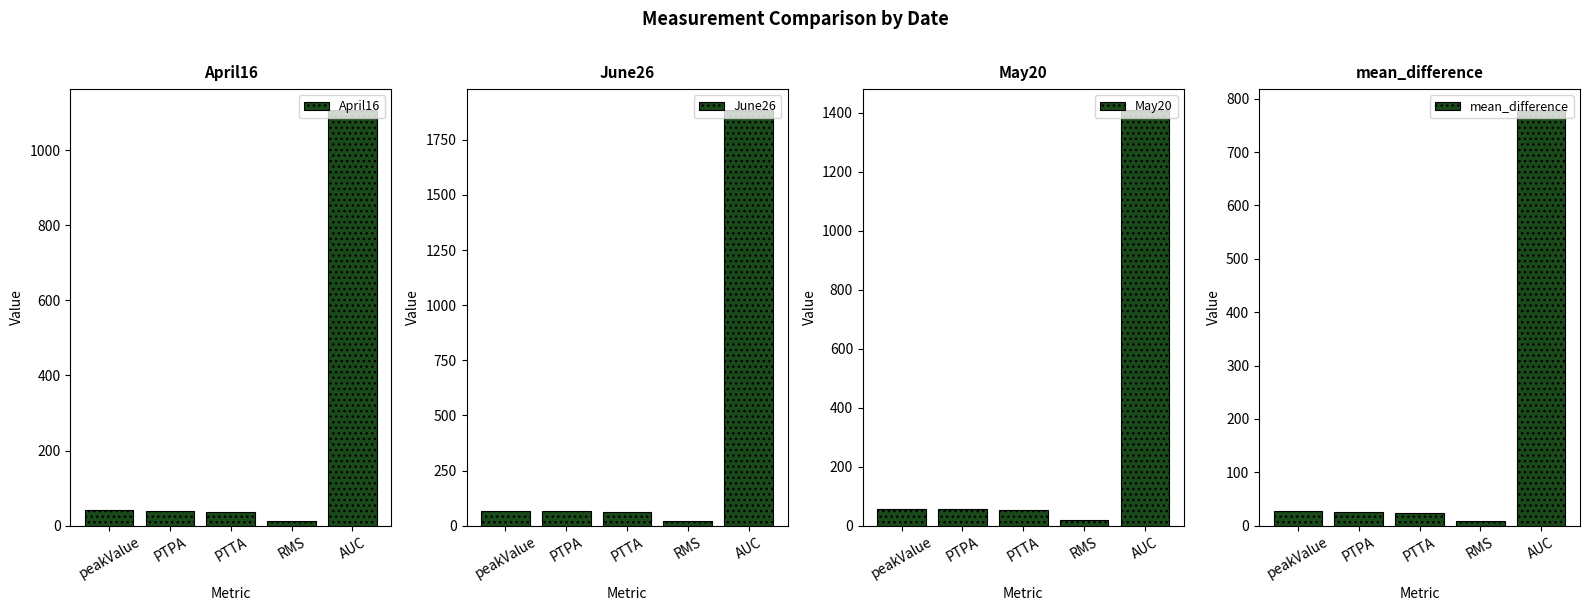

What is the sum of the June26 values at PTTA and PTPA?

128.0